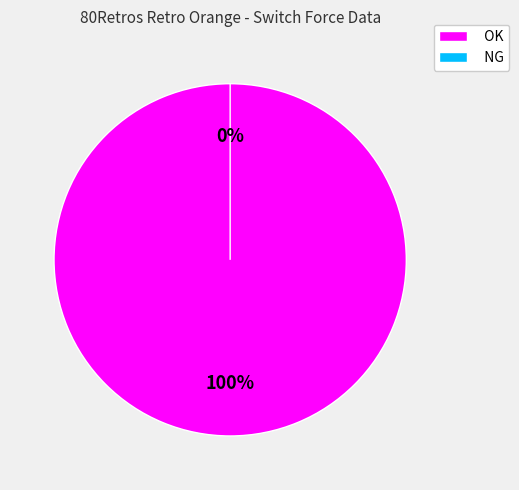

Which slice represents more than half of the pie?

OK